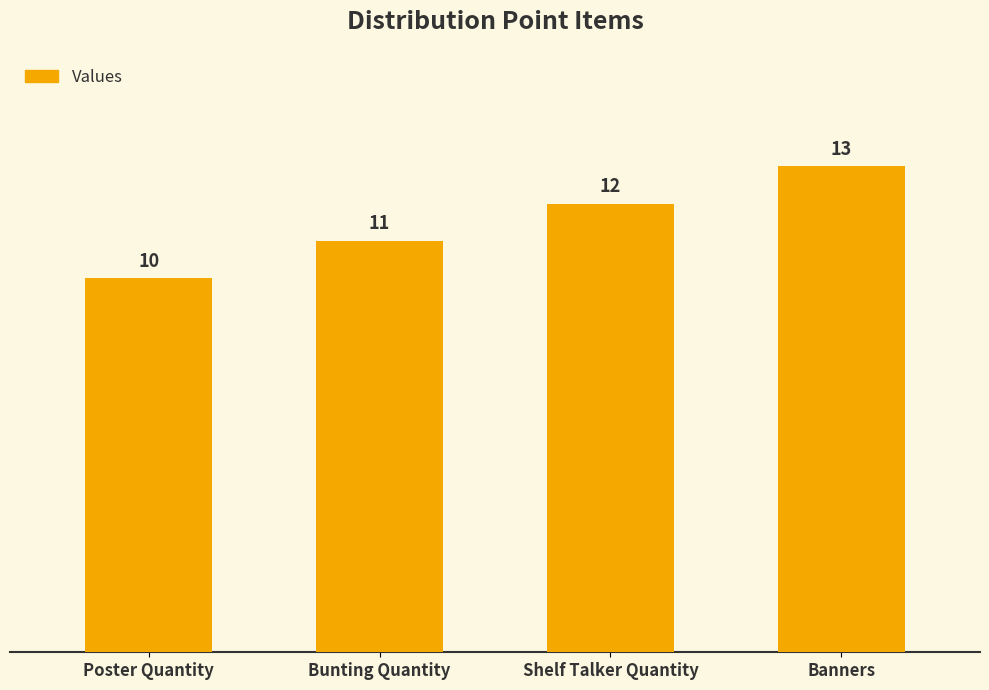

List the labels in order of value, smallest first.

Poster Quantity, Bunting Quantity, Shelf Talker Quantity, Banners